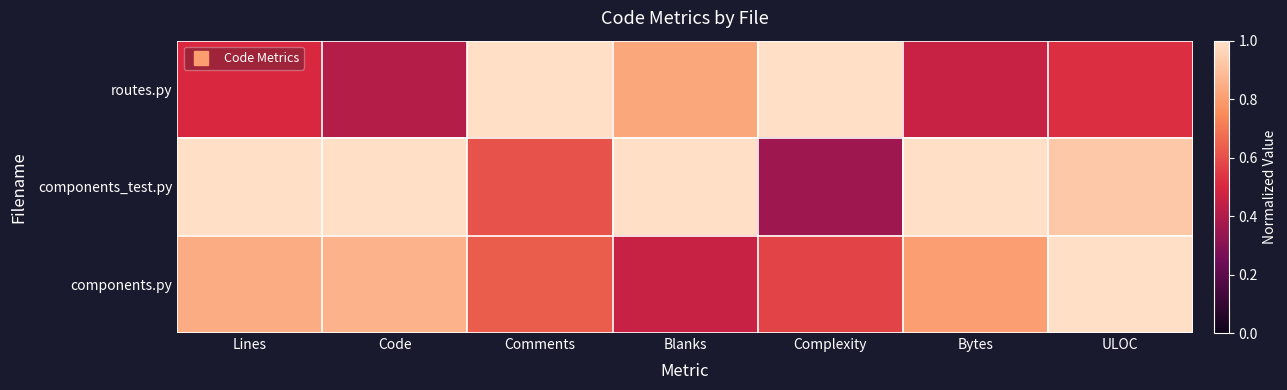

Reading right to left, extract all data points from this chart.

routes.py: ULOC=0.5	Bytes=0.5	Complexity=1.0	Blanks=0.8	Comments=1.0	Code=0.4	Lines=0.5
components_test.py: ULOC=0.9	Bytes=1.0	Complexity=0.4	Blanks=1.0	Comments=0.6	Code=1.0	Lines=1.0
components.py: ULOC=1.0	Bytes=0.8	Complexity=0.6	Blanks=0.5	Comments=0.6	Code=0.9	Lines=0.8